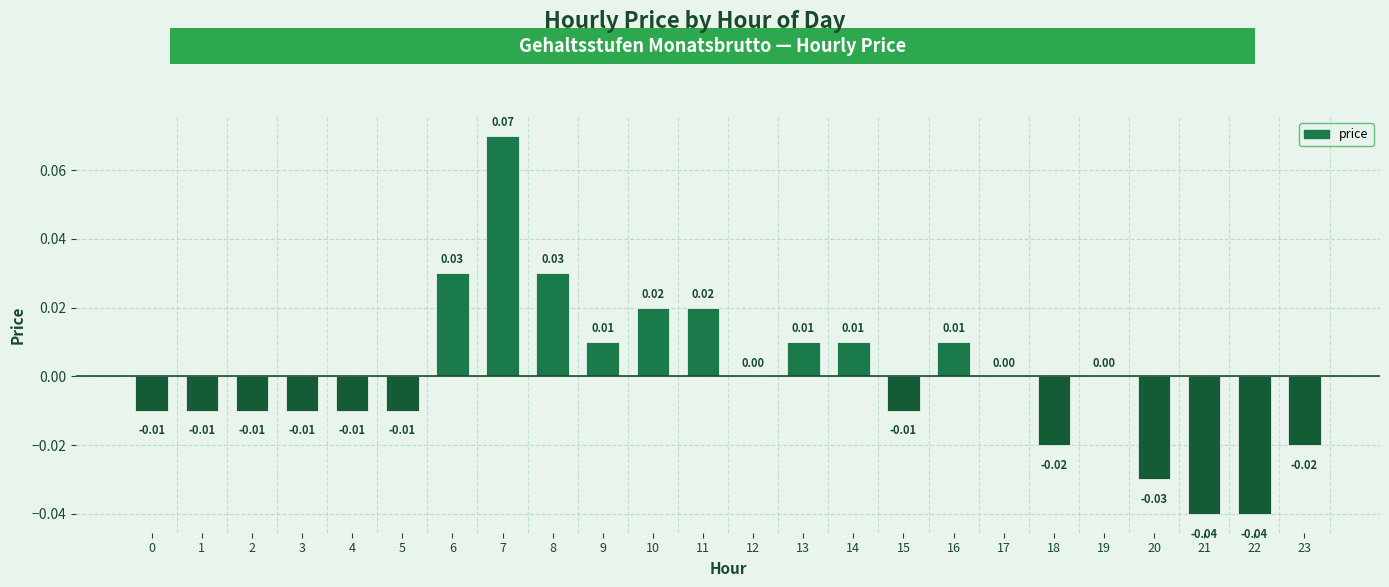

Between 7 and 16, which is larger?

7